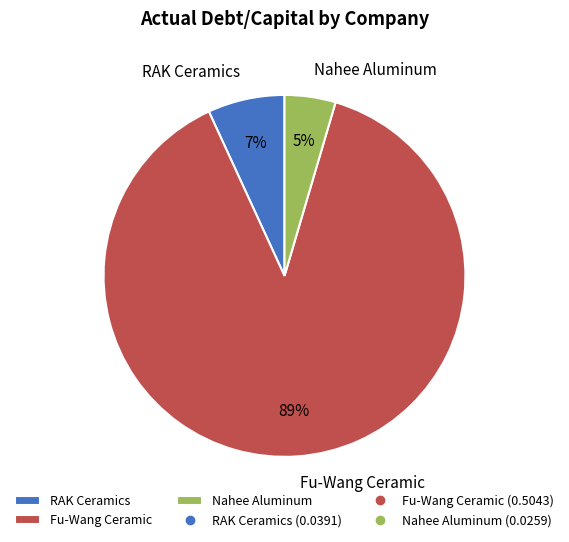

Which slice is the smallest?

Nahee Aluminum